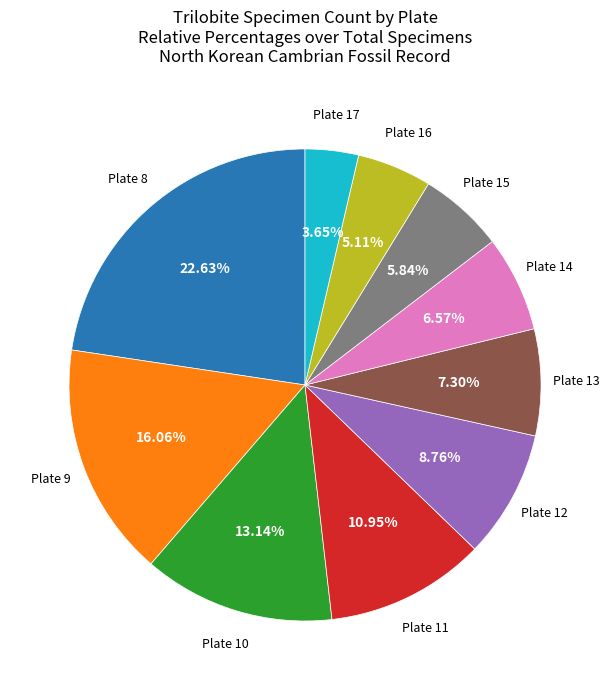

Is there a majority slice in this chart?

No